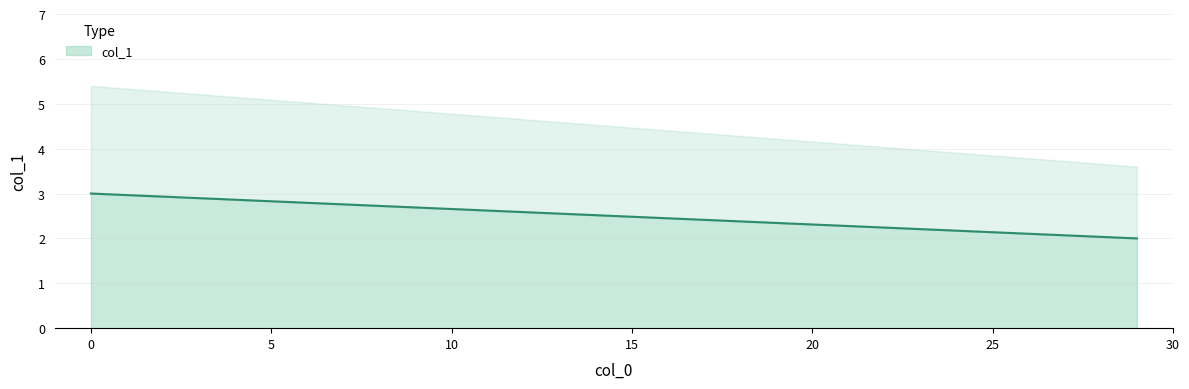

At which label is the value closest to 2?

29